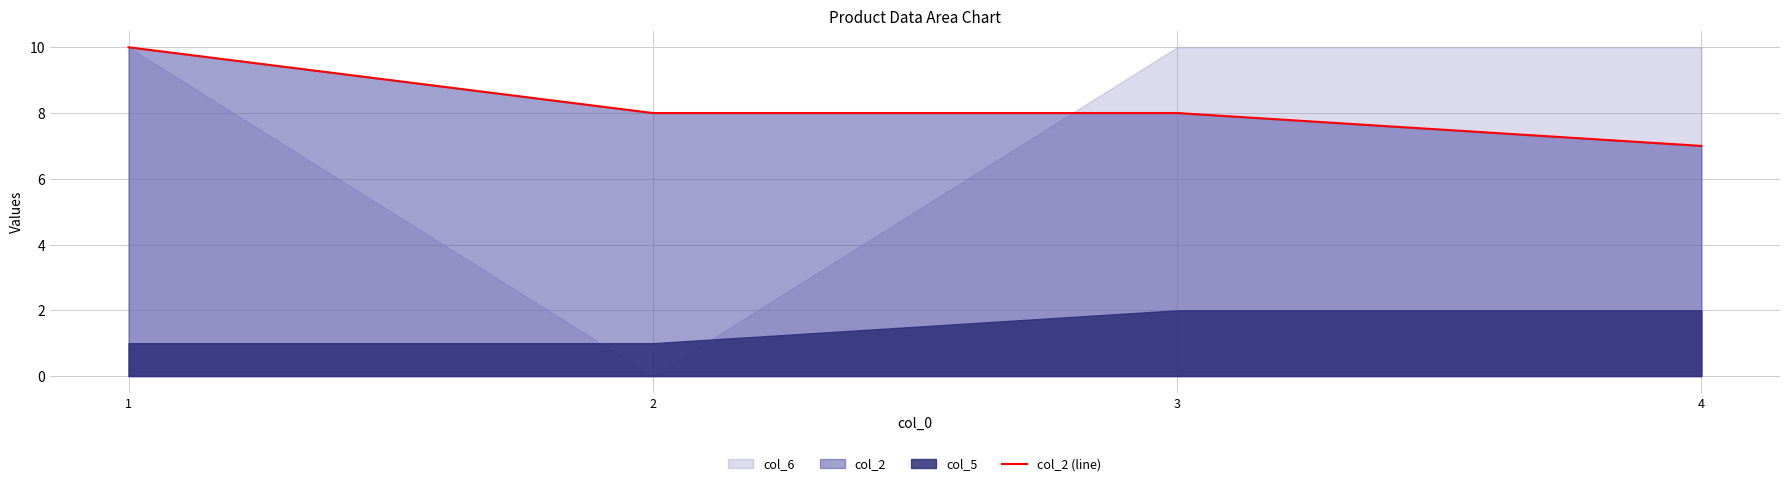

What is the change in value from 3 to 4?

-1